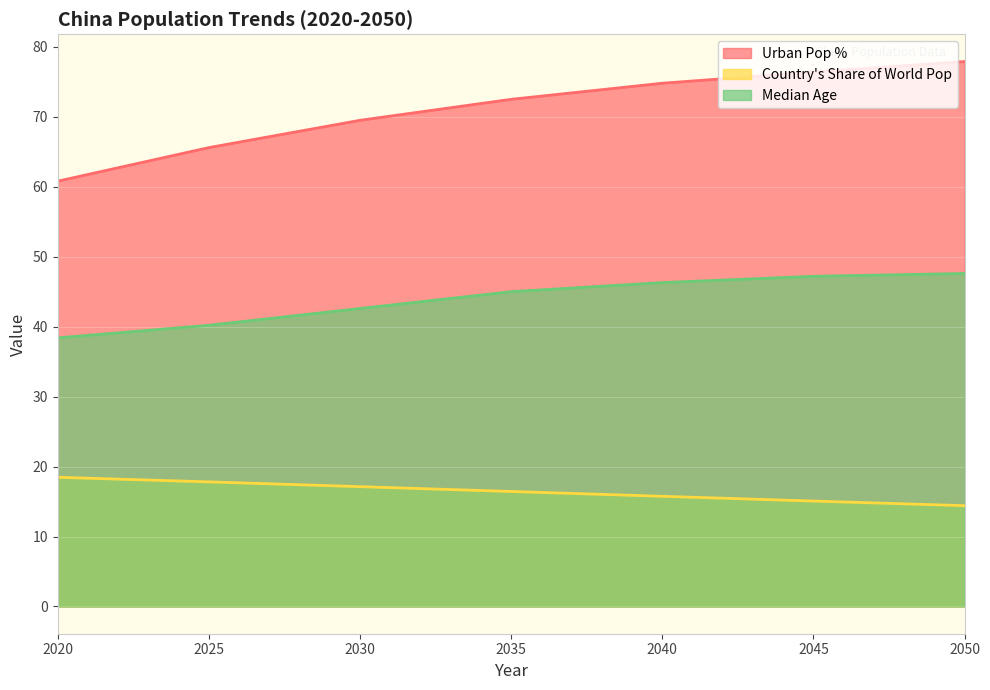

True or false: Median Age has more than 1 interior local peaks.

False